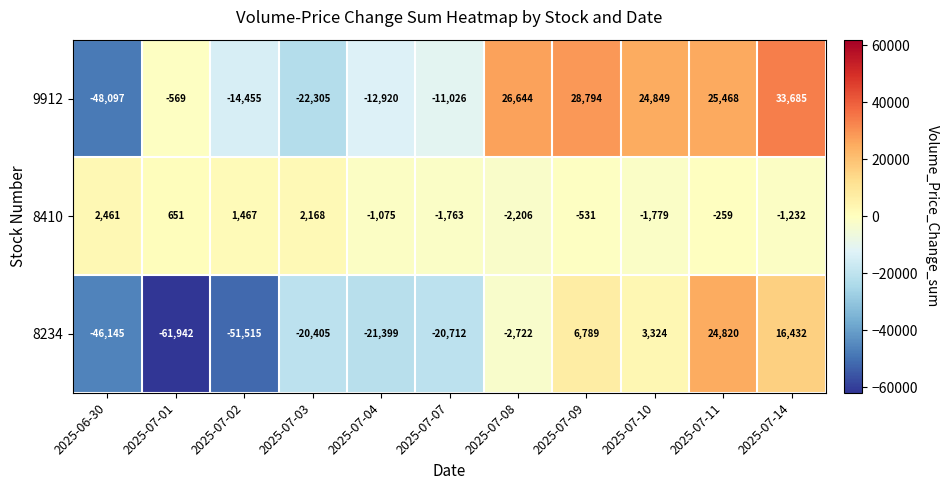

At 2025-07-07, list the series in order from smallest to largest.

8234, 9912, 8410